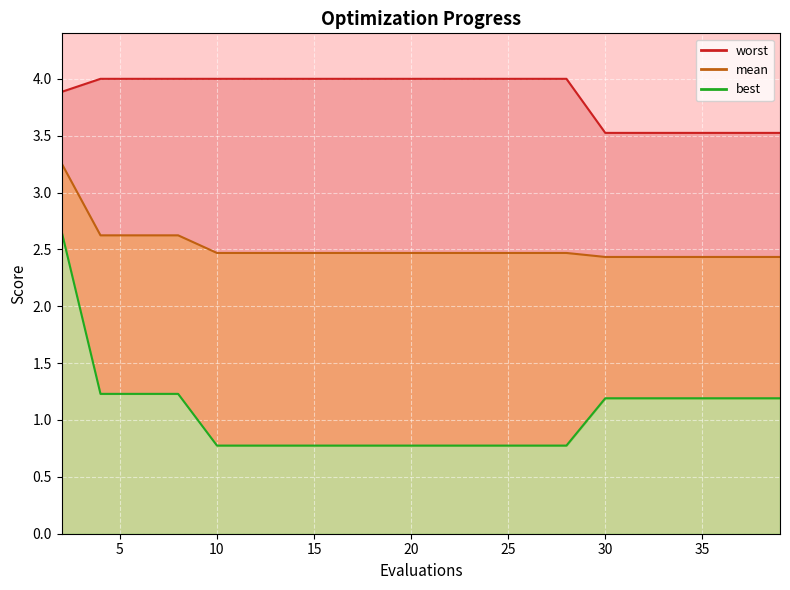

List the labels in order of best value, largest first.

2, 4, 6, 8, 30, 32, 33, 35, 37, 39, 10, 12, 14, 16, 18, 20, 22, 24, 26, 28